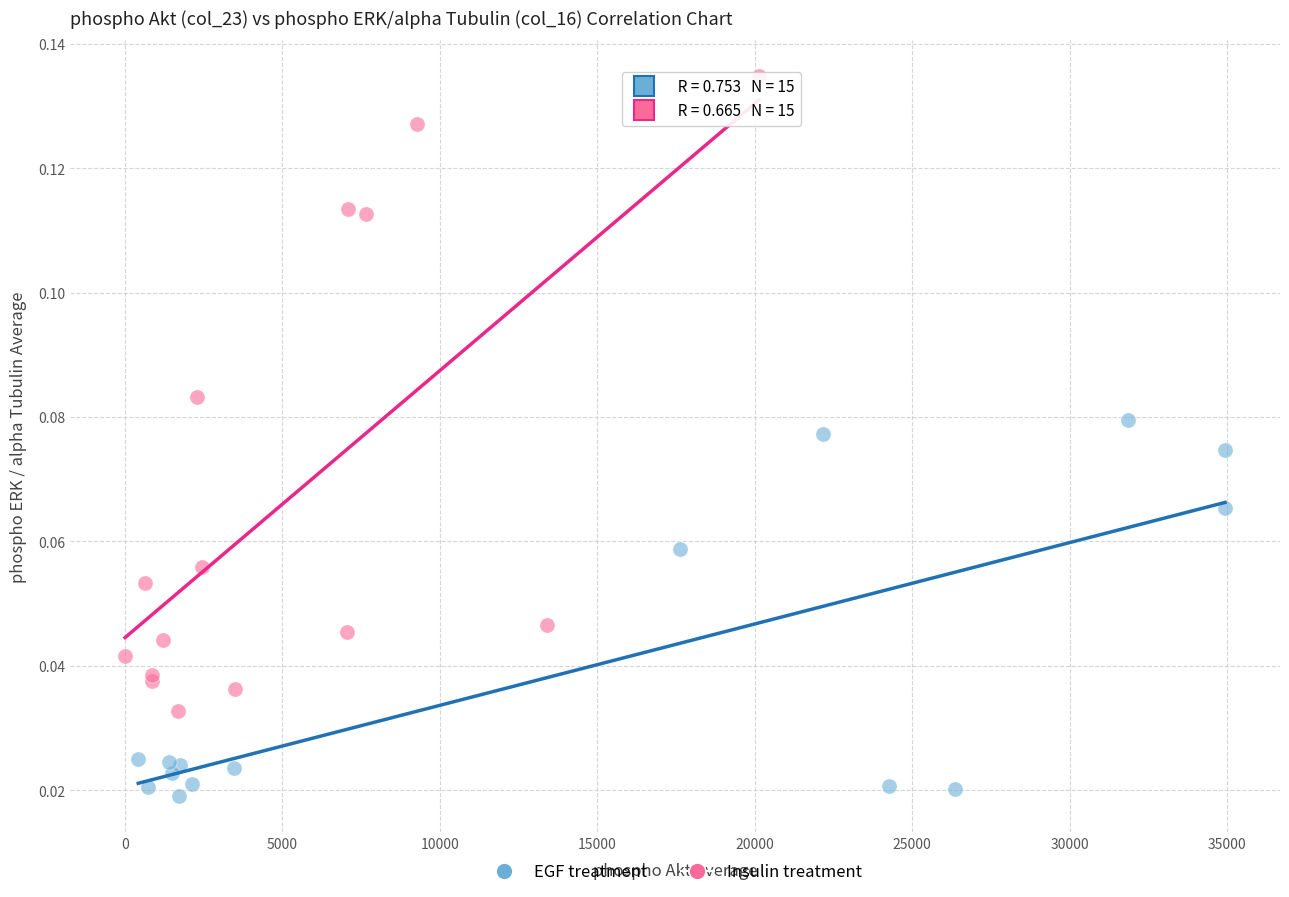

Which series reaches the maximum Y coordinate?

Insulin treatment